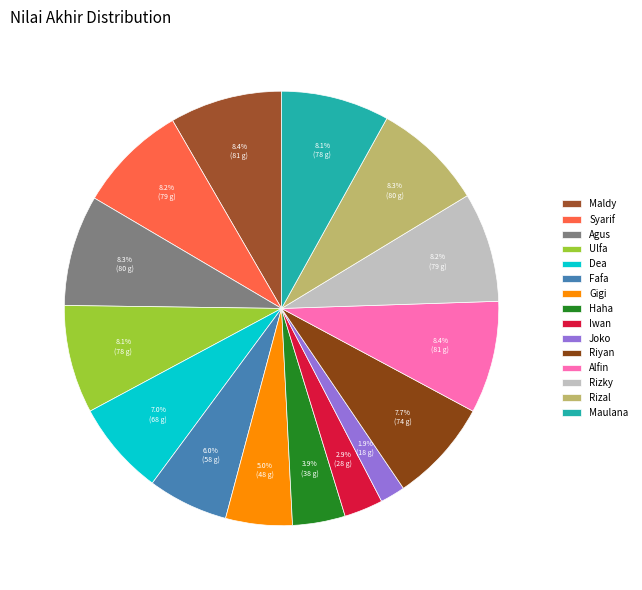

Which slice is the smallest?

Joko